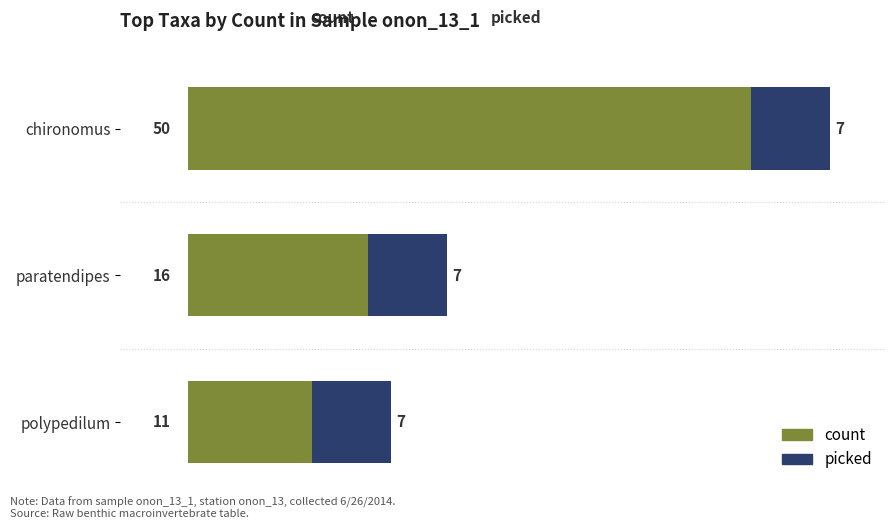

What is the minimum value for count?

11